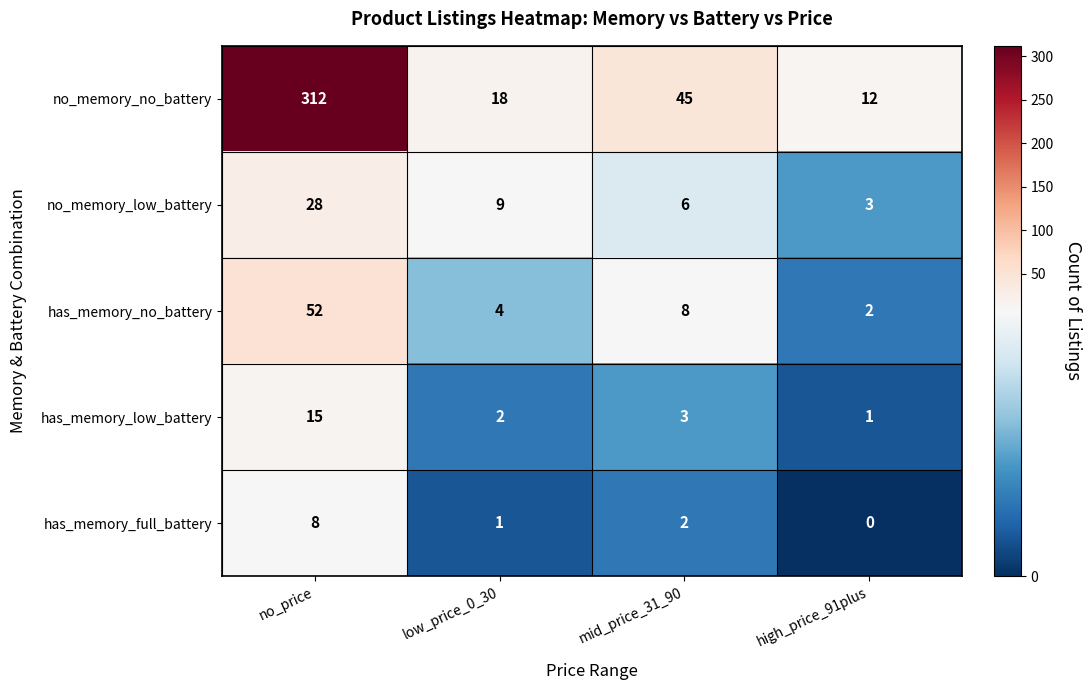

True or false: has_memory_full_battery has a value of 0 at high_price_91plus.

True